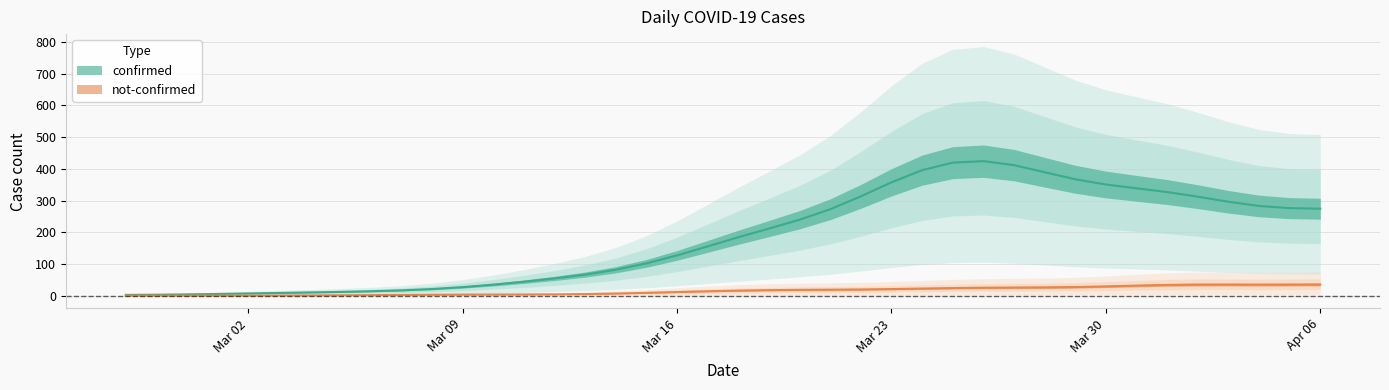

What is the difference between the maximum and minimum values in the not-confirmed series?

51